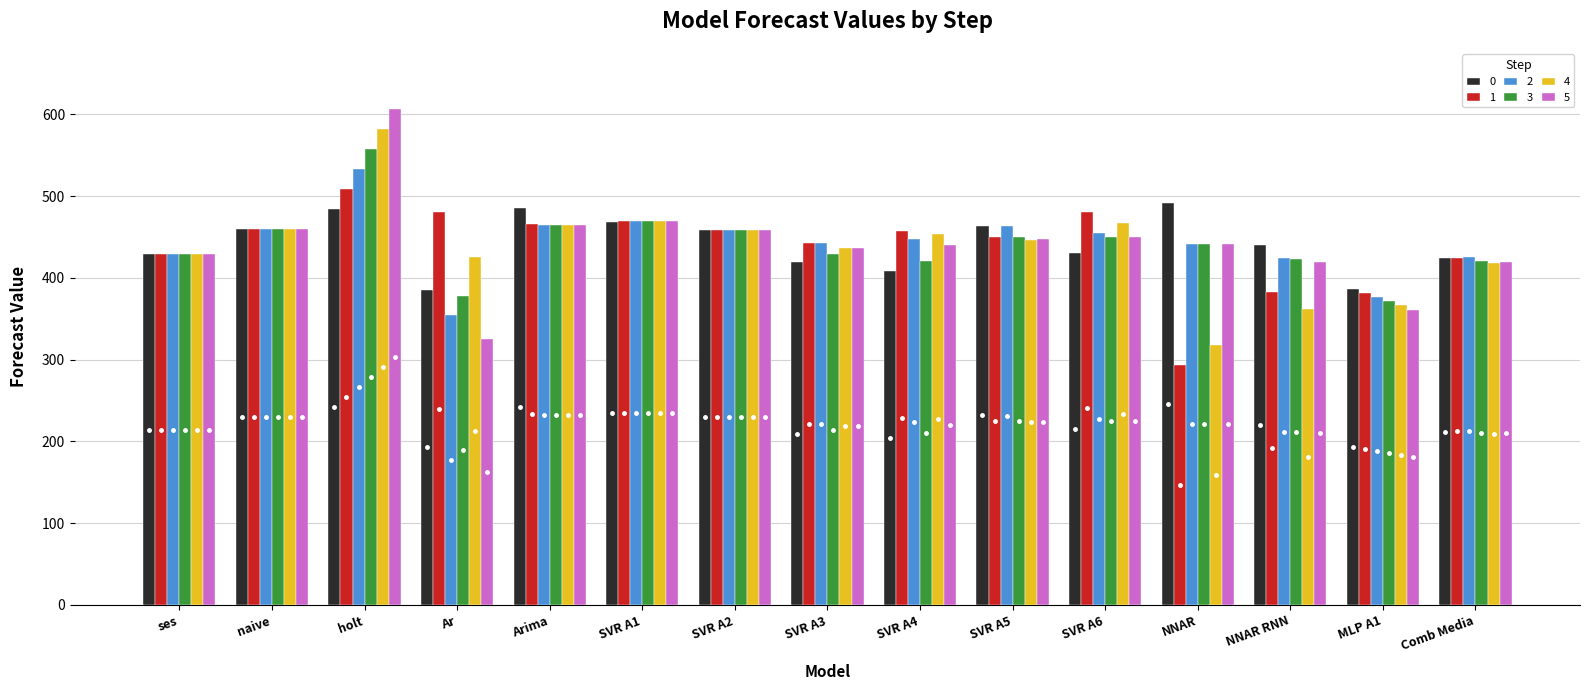

What are all the series names shown in the legend?

0, 1, 2, 3, 4, 5